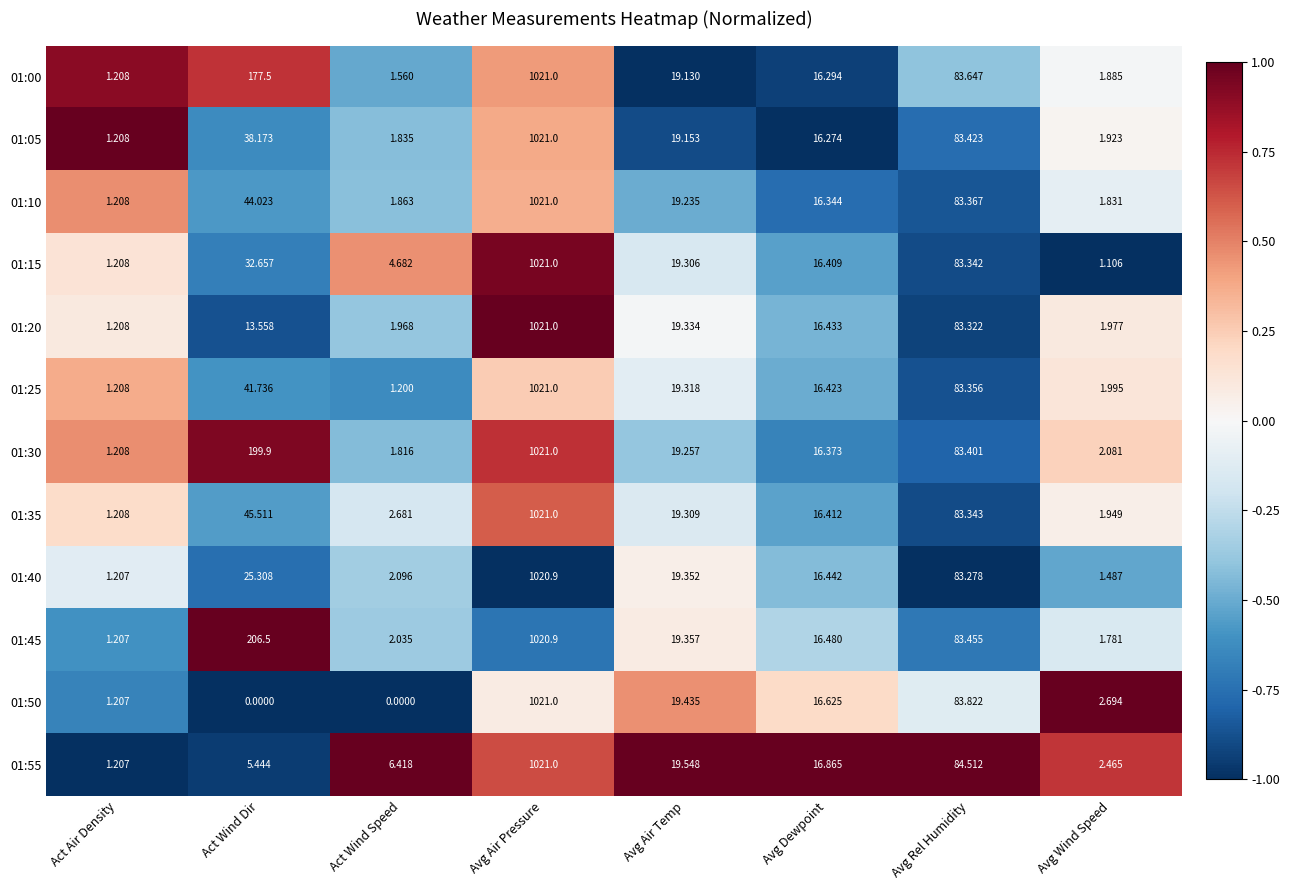

List the labels in order of 01:40 value, largest first.

Avg Air Pressure, Avg Rel Humidity, Act Wind Dir, Avg Air Temp, Avg Dewpoint, Act Wind Speed, Avg Wind Speed, Act Air Density